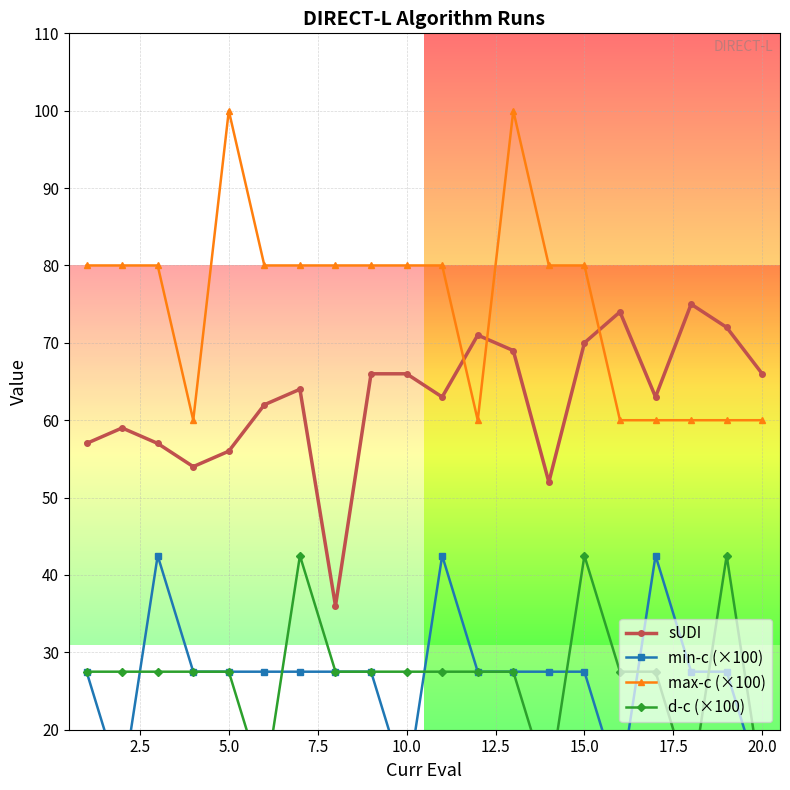

Reading left to right, list all the values displayed in this chart.

sUDI: 57.0	59.0	57.0	54.0	56.0	62.0	64.0	36.0	66.0	66.0	63.0	71.0	69.0	52.0	70.0	74.0	63.0	75.0	72.0	66.0
min-c (×100): 27.5	12.5	42.5	27.5	27.5	27.5	27.5	27.5	27.5	12.5	42.5	27.5	27.5	27.5	27.5	12.5	42.5	27.5	27.5	12.5
max-c (×100): 80.0	80.0	80.0	60.0	100.0	80.0	80.0	80.0	80.0	80.0	80.0	60.0	100.0	80.0	80.0	60.0	60.0	60.0	60.0	60.0
d-c (×100): 27.5	27.5	27.5	27.5	27.5	12.5	42.5	27.5	27.5	27.5	27.5	27.5	27.5	12.5	42.5	27.5	27.5	12.5	42.5	12.5